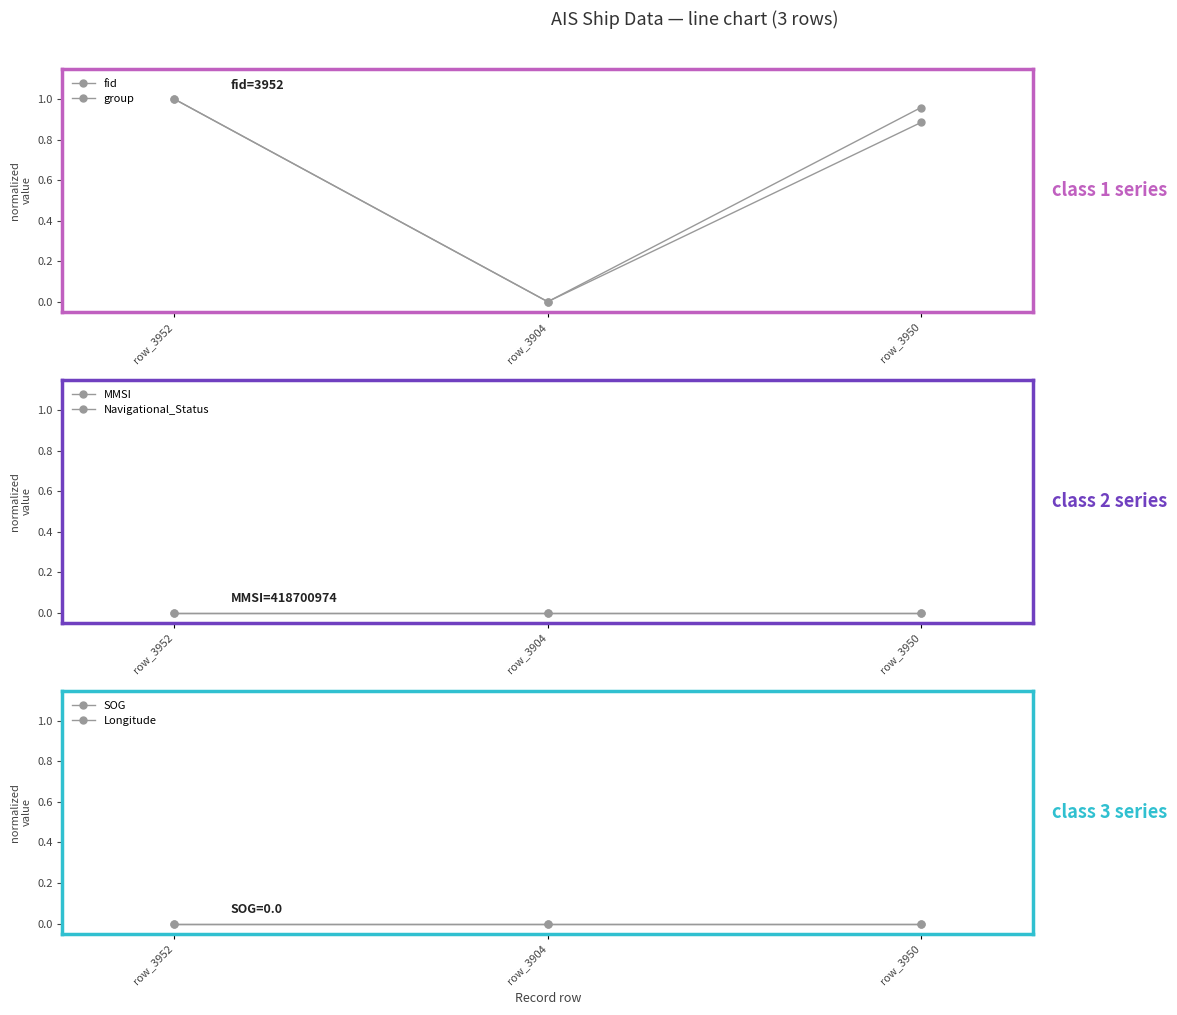

What is the label of the 2nd point from the right?

row_3904